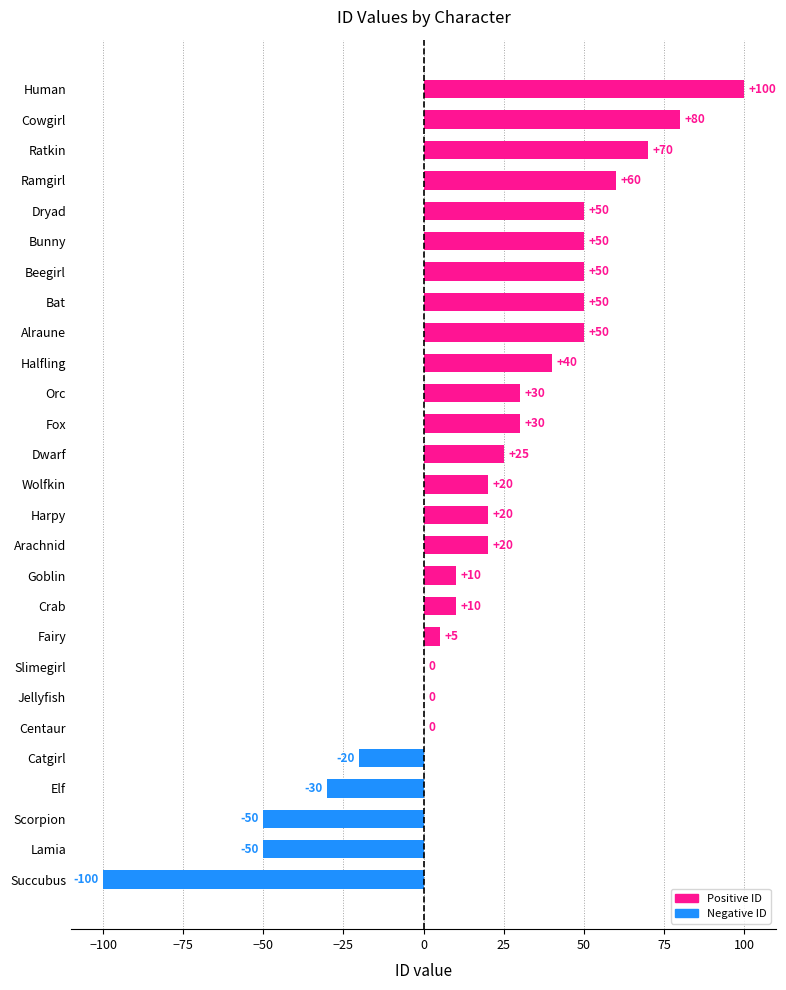

What is the approximate value at Elf, to the nearest 50?

-50